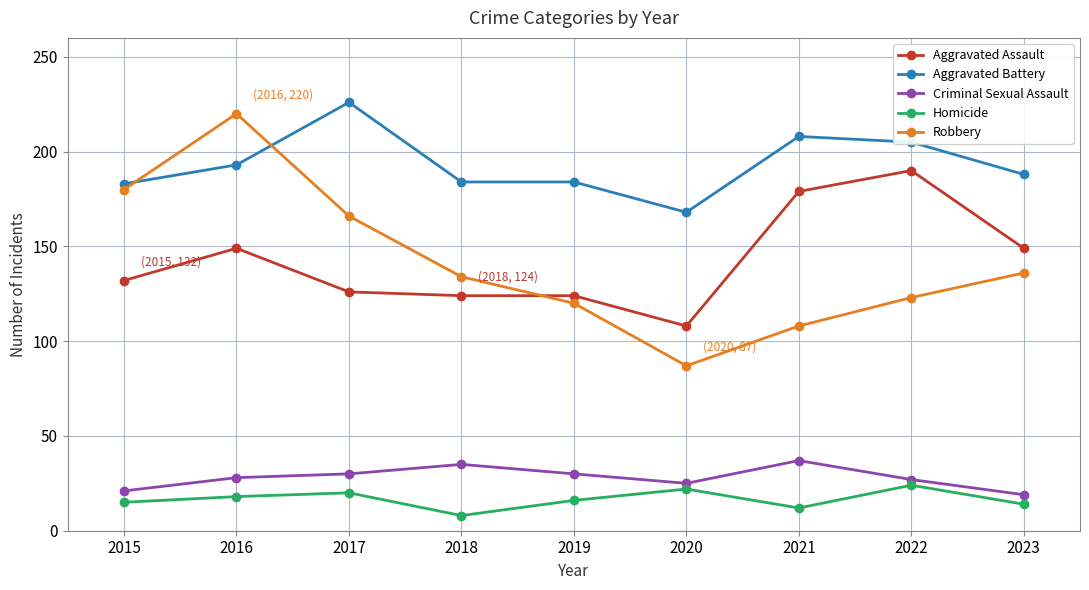

Is the value of Aggravated Battery at 2021 greater than the value of Criminal Sexual Assault at 2020?

Yes